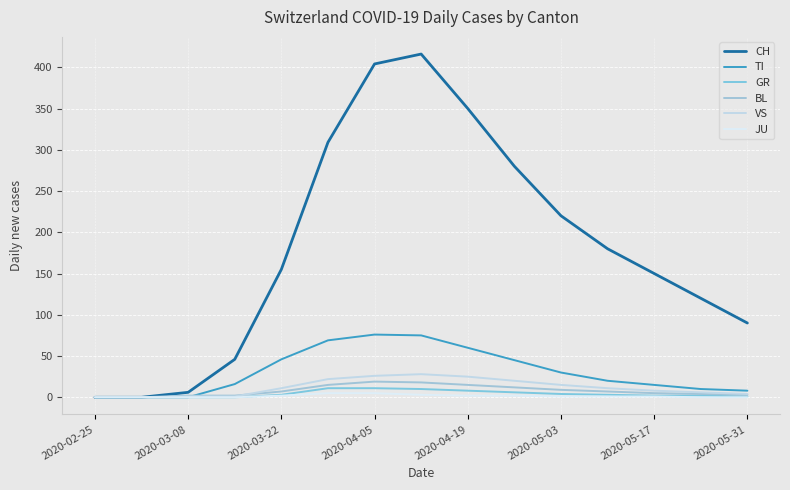

Reading right to left, what are all the values shown in this chart?

CH: 90	120	150	180	220	280	350	416	404	309	155	46	6	0	0
TI: 8	10	15	20	30	45	60	75	76	69	46	16	0	0	0
GR: 1	2	2	3	4	6	8	10	11	11	3	0	0	0	0
BL: 3	4	5	7	9	12	15	18	19	15	7	2	2	0	0
VS: 4	6	8	11	15	20	25	28	26	22	11	1	1	0	0
JU: 0	0	1	1	1	2	2	3	5	5	2	0	0	0	0